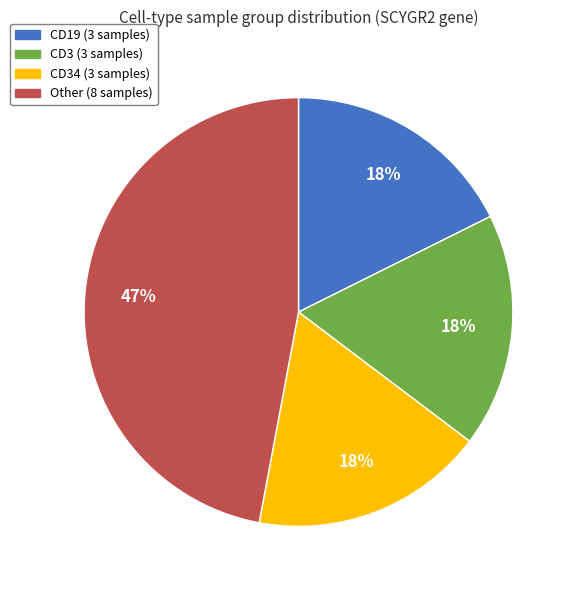

Is there any slice that represents more than half of the pie?

No